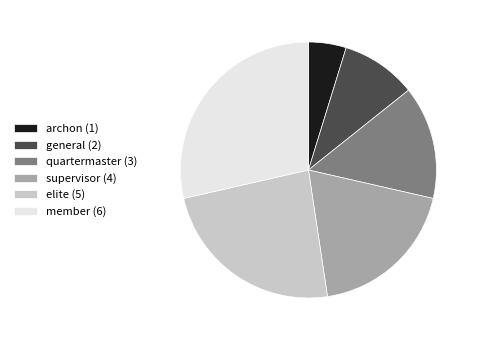

Does member (6) account for over 50% of the chart?

No